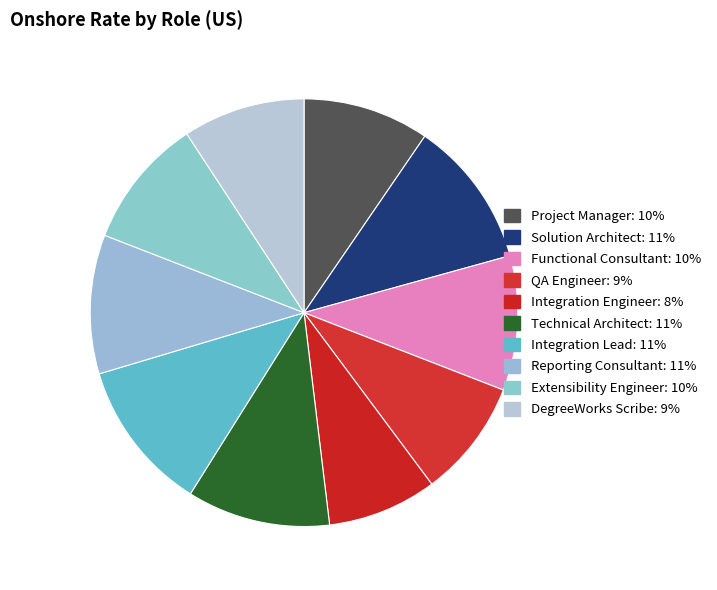

True or false: Integration Engineer accounts for 8% of the total.

True